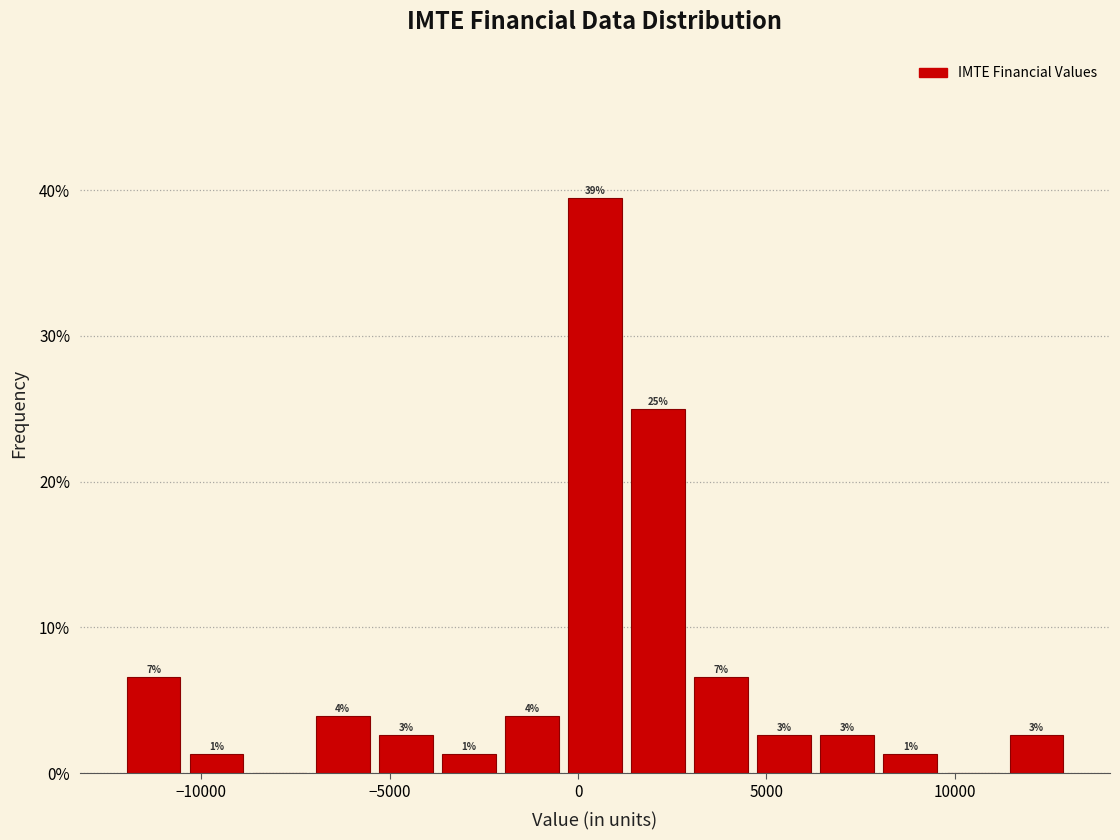

Around what value on the x-axis is the tallest bar? Give the approximate position of its centre, as read against the axis.

500